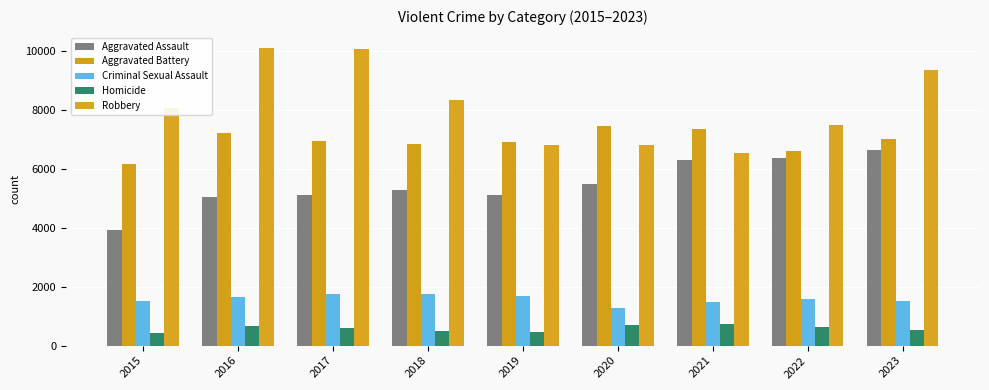

At how many categories does at least one series exceed 5241?

9